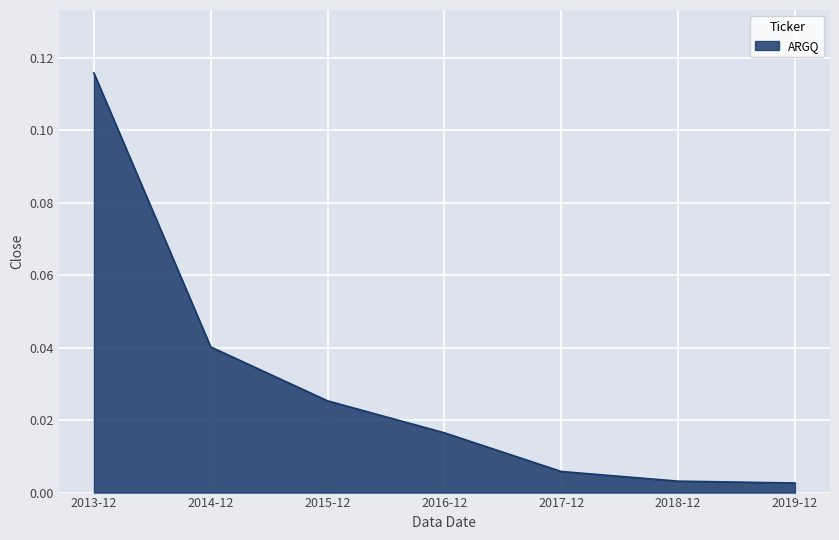

What position from the left is 2018-12?

6